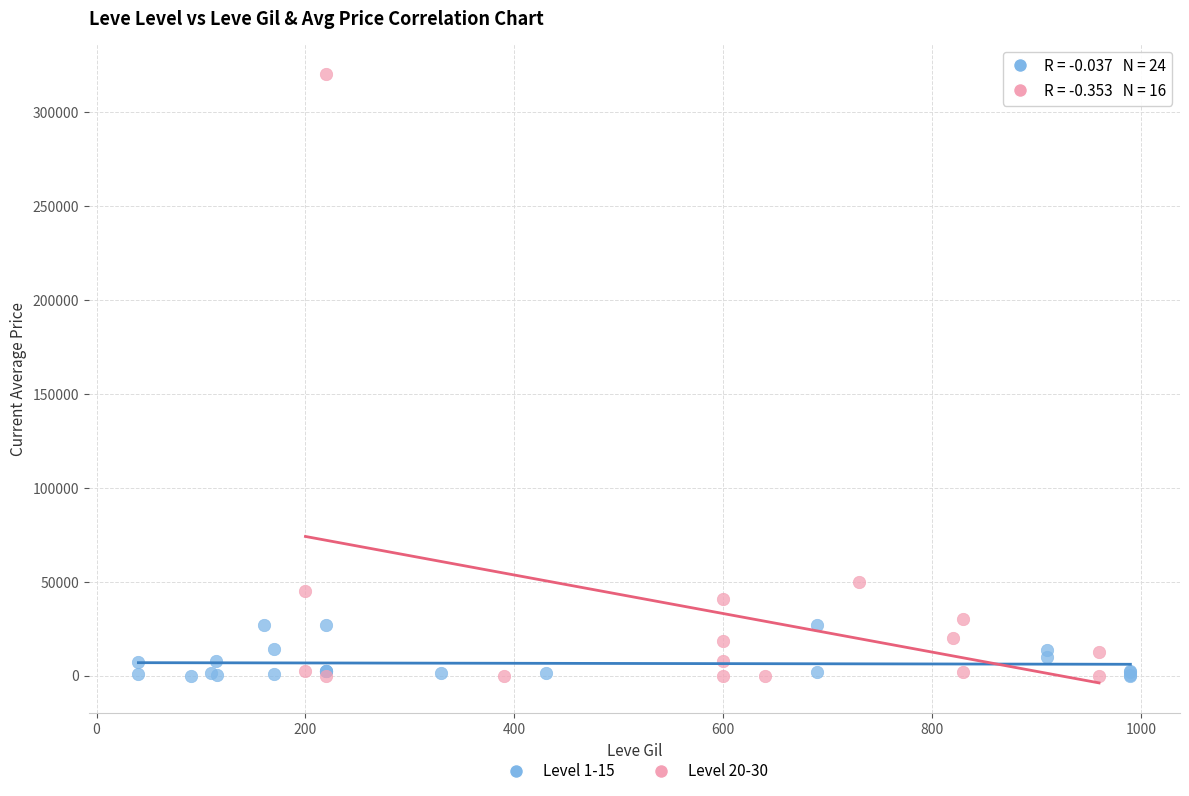

Which series reaches the maximum Y coordinate?

Level 20-30